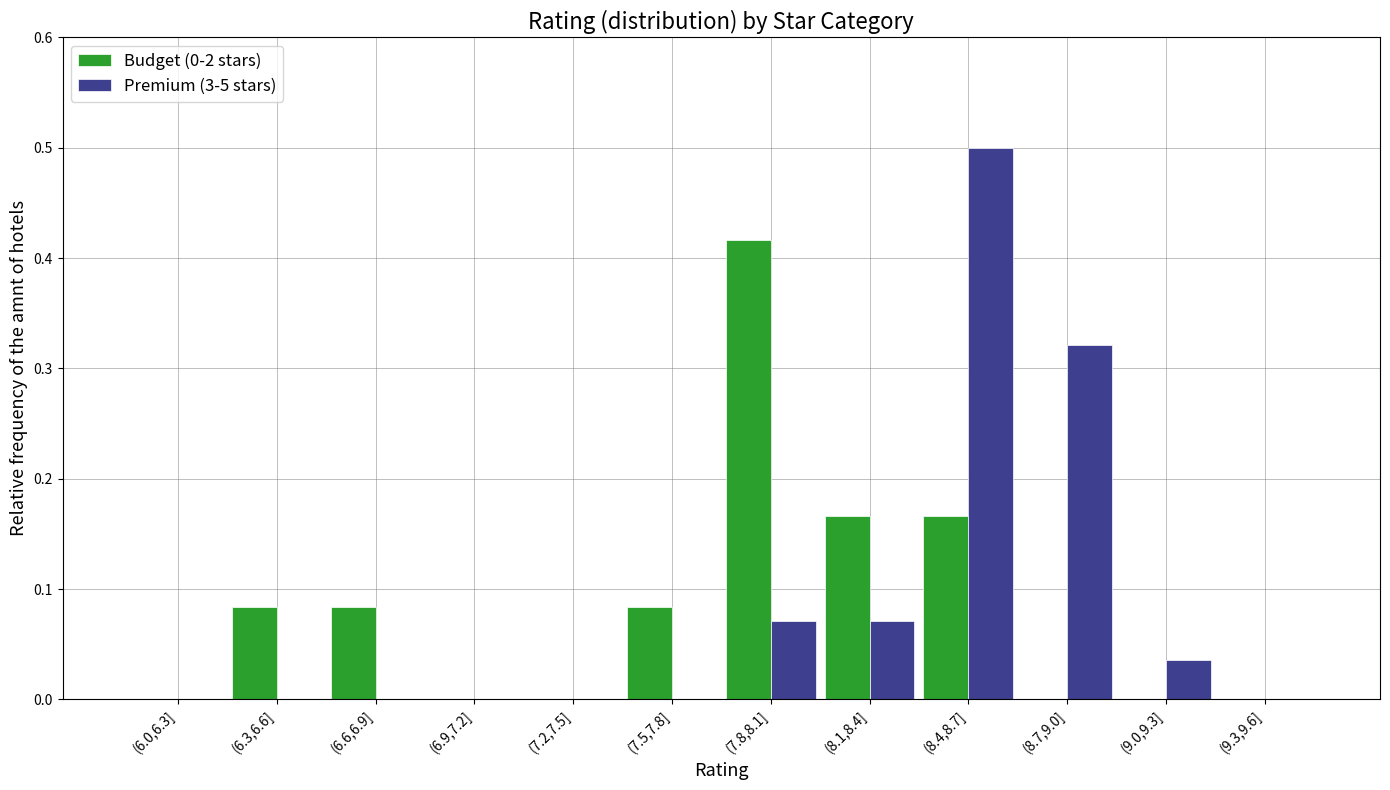

What is the sum of all Premium (3-5 stars) values?

1.0